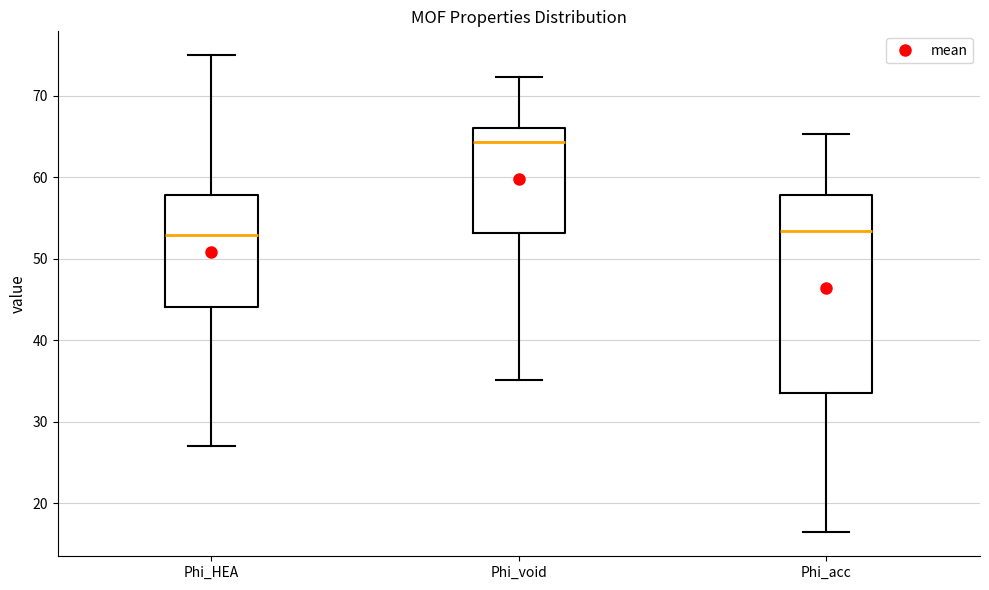

Reading left to right, read every box against the y-axis: the position of its median line, the range the box covers, and the ends of its whiskers. The values are not printed on the chart, so give them approximately, as read against the axis.

Phi_HEA: median 53, box 44 to 58, whiskers 27 to 75
Phi_void: median 64, box 53 to 66, whiskers 35 to 72
Phi_acc: median 53, box 34 to 58, whiskers 16 to 65